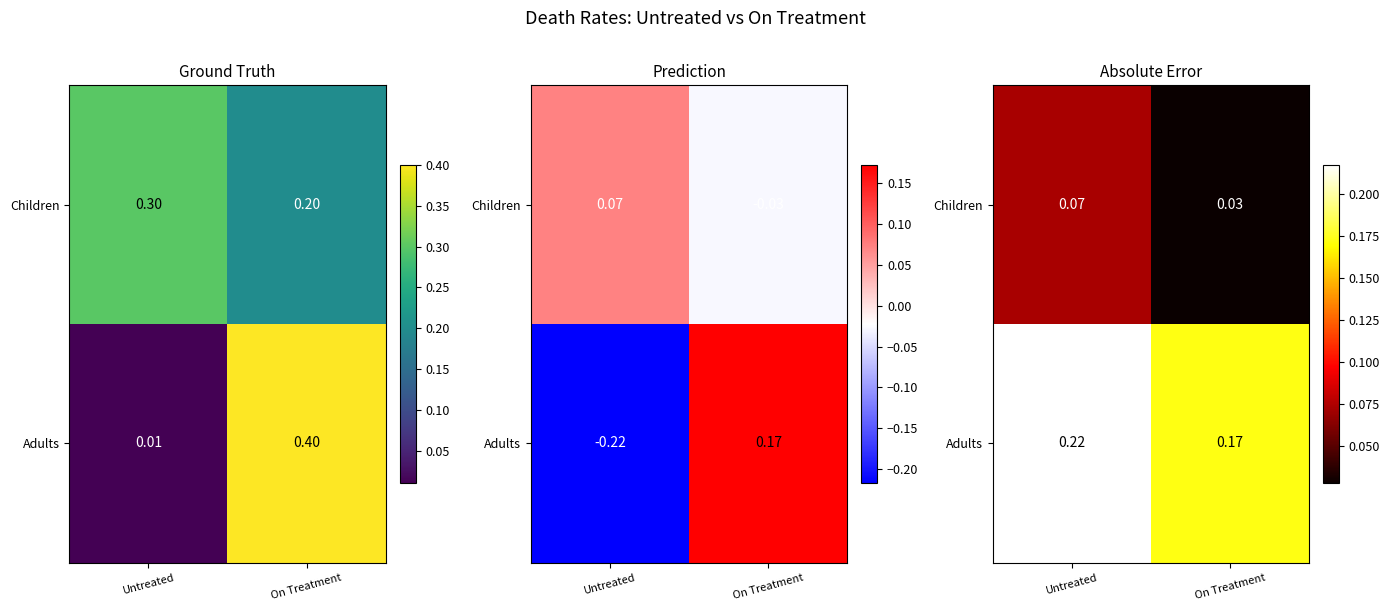

The value of Adults at Untreated is 0.3. True or false?

False